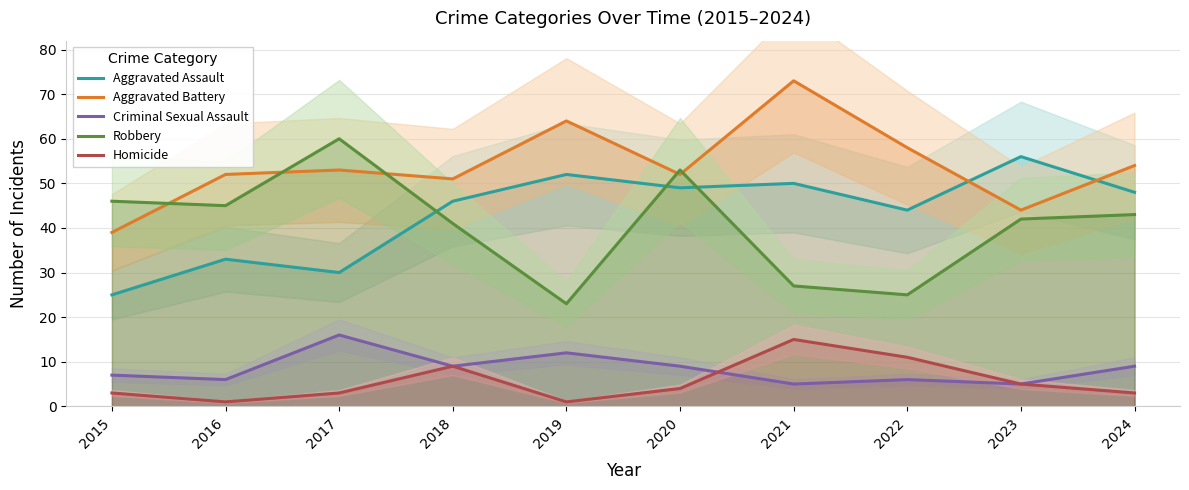

Between 2020 and 2023, which series saw the biggest shift?

Robbery